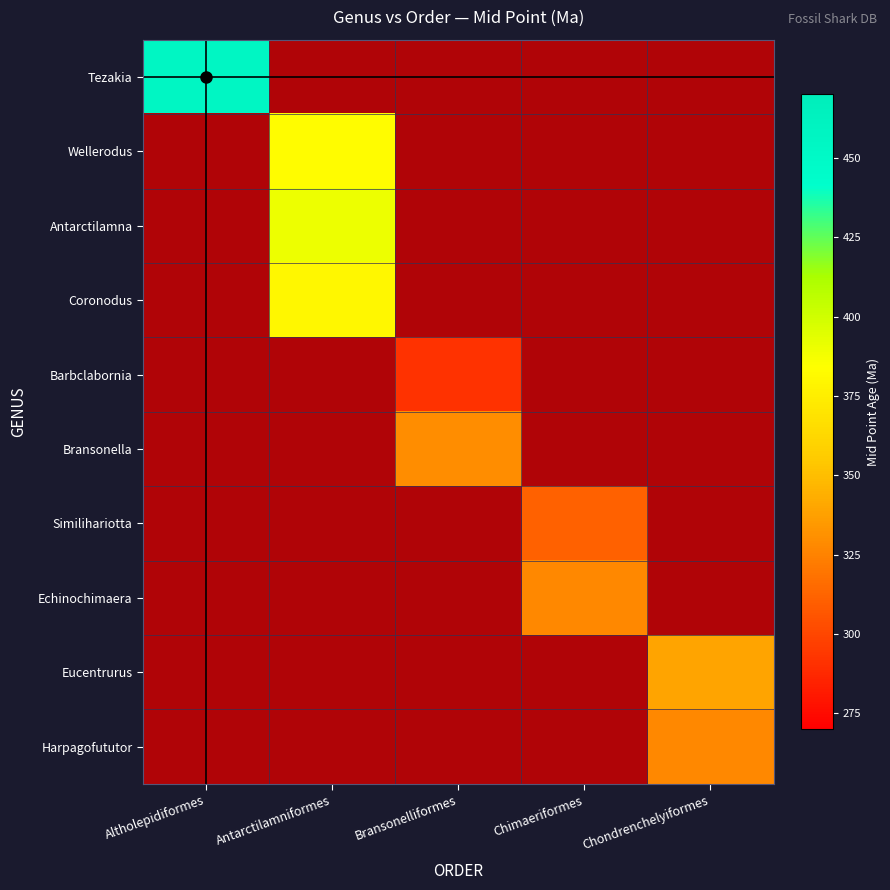

The value of Antarctilamna at Chondrenchelyiformes is 1.0. True or false?

True